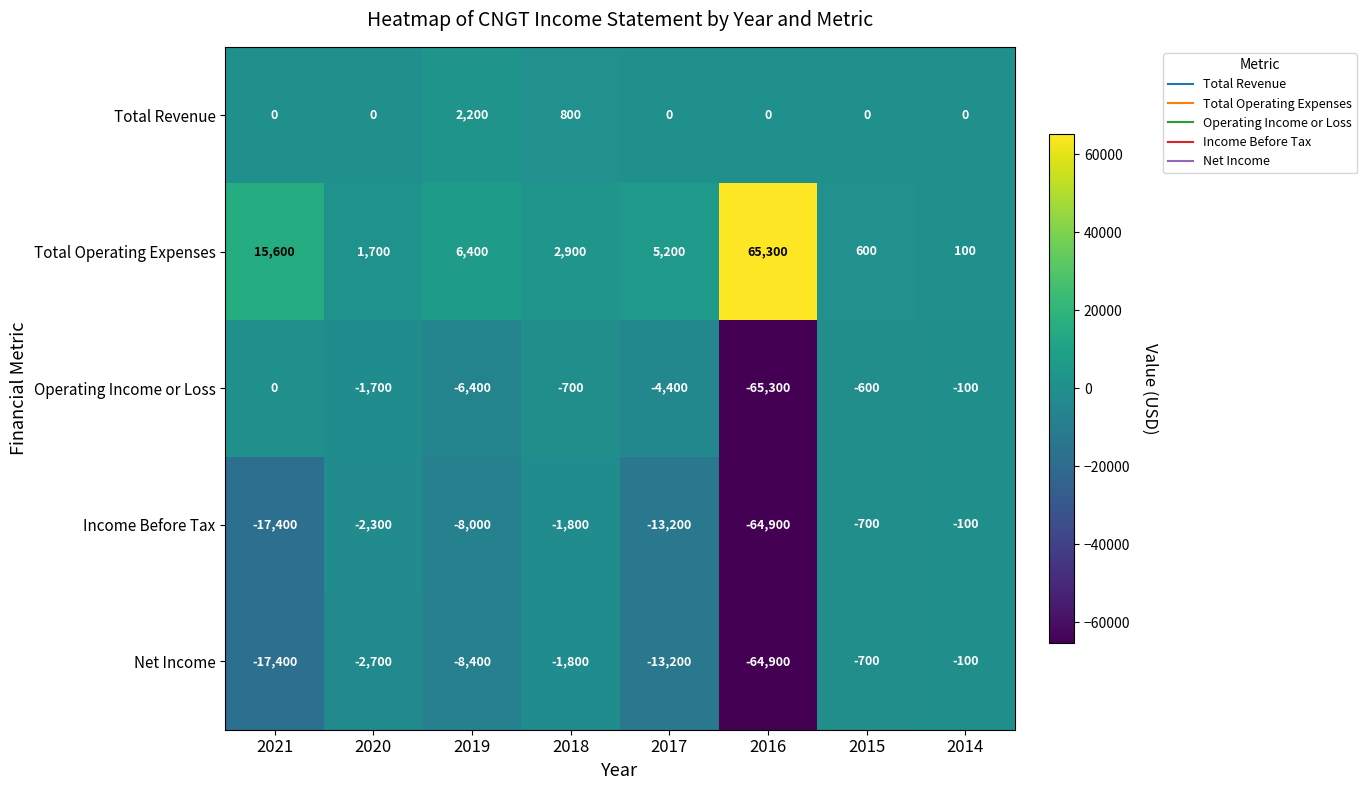

Rank the categories by Total Operating Expenses value from lowest to highest.

2014, 2015, 2020, 2018, 2017, 2019, 2021, 2016